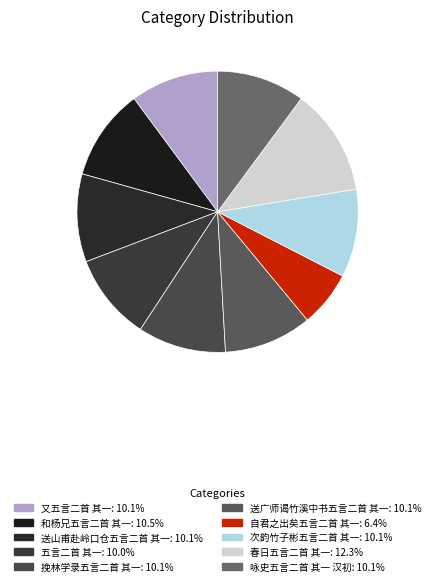

Which category has the biggest portion of the pie?

春日五言二首 其一